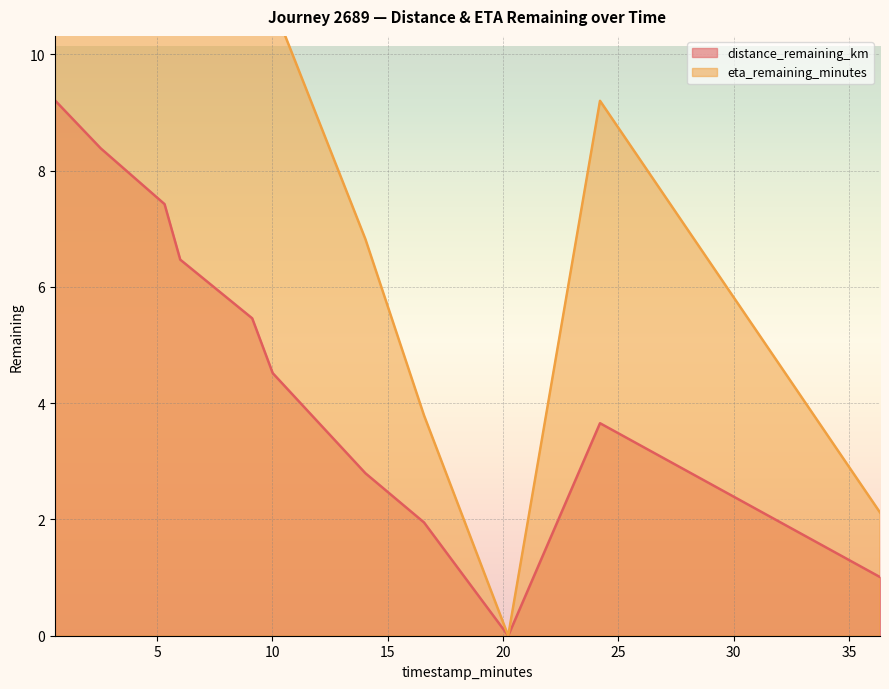

What is the difference between the highest and lowest values at 10.01?

6.3